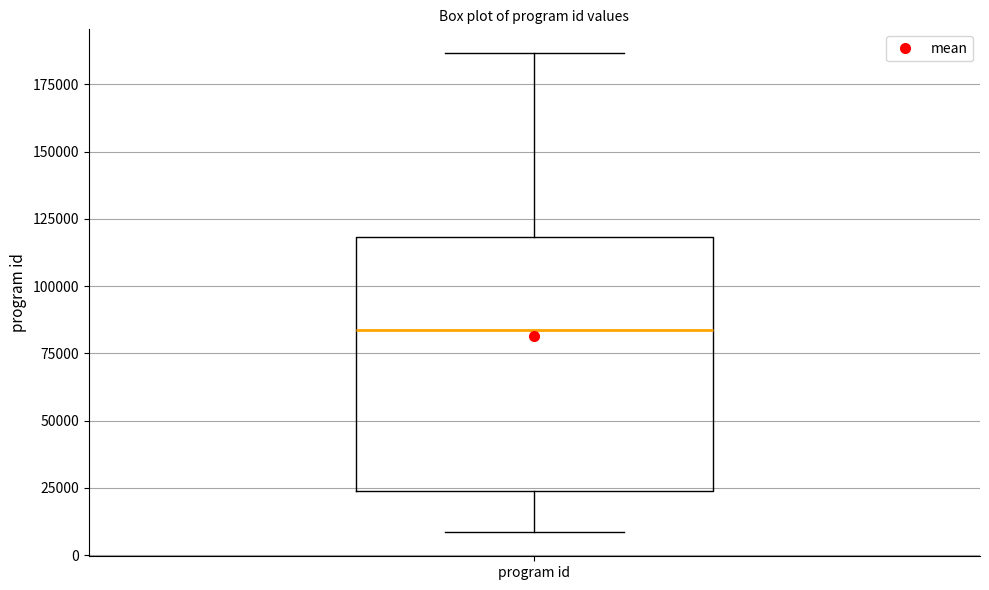

Where does the median line of the box for program id sit on the y-axis? The values are not printed on the chart, so give them approximately, as read against the axis.

85000